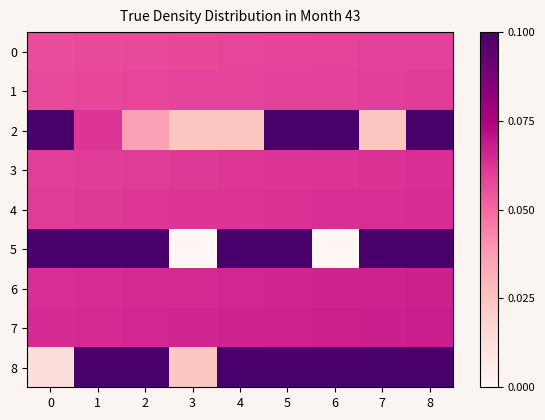

At 0, list the series in order from smallest to largest.

8, 0, 1, 3, 4, 6, 7, 2, 5